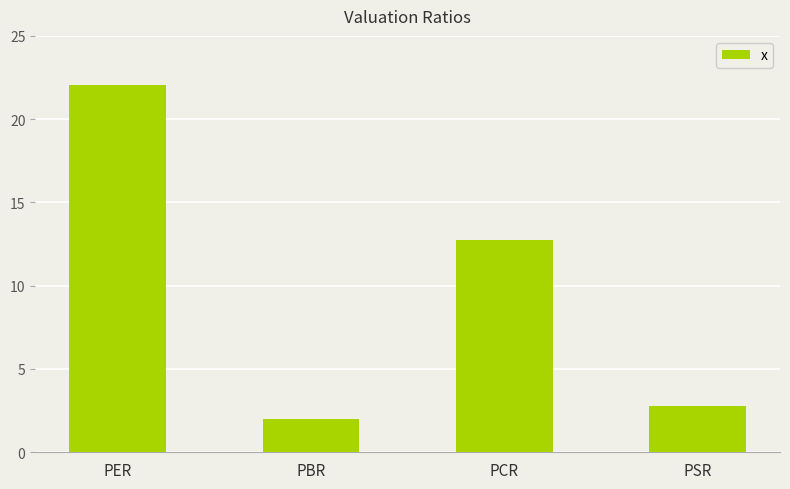

Which label corresponds to the smallest value in the chart?

PBR